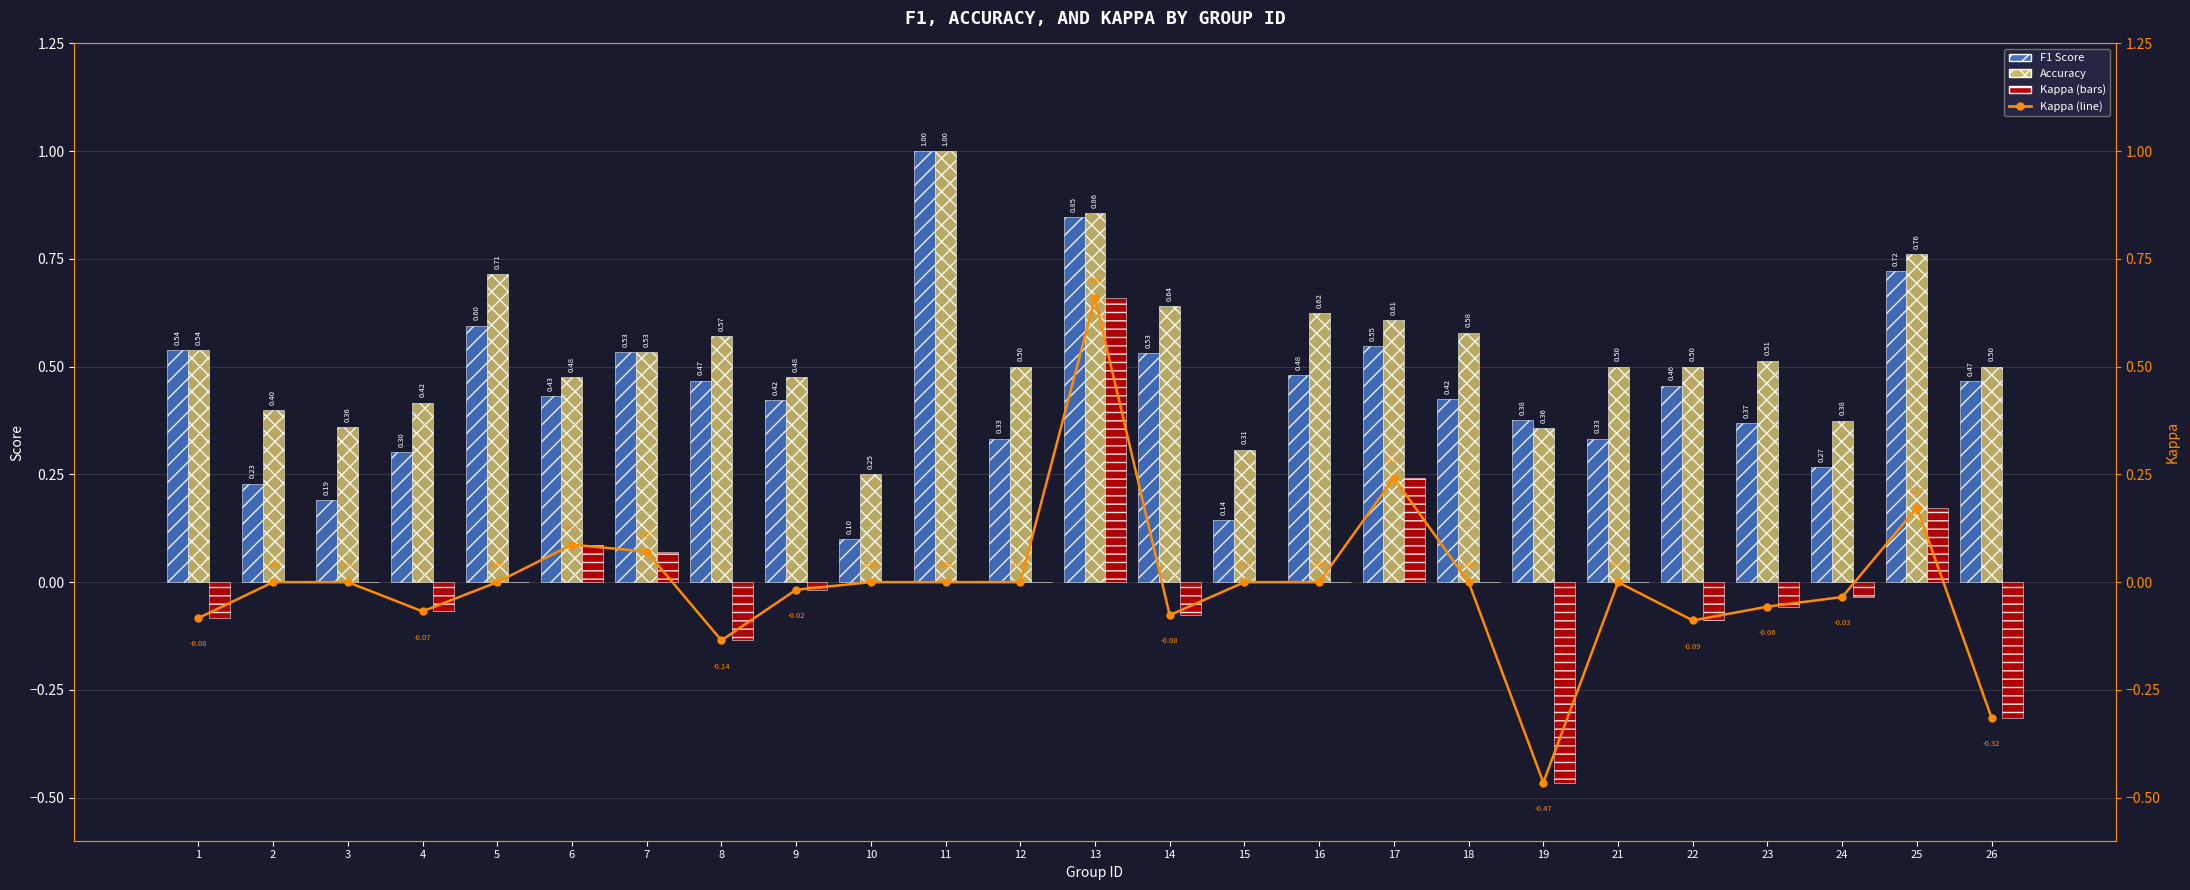

What is the value of the Kappa (line) bar at the 24th from the left?

0.2